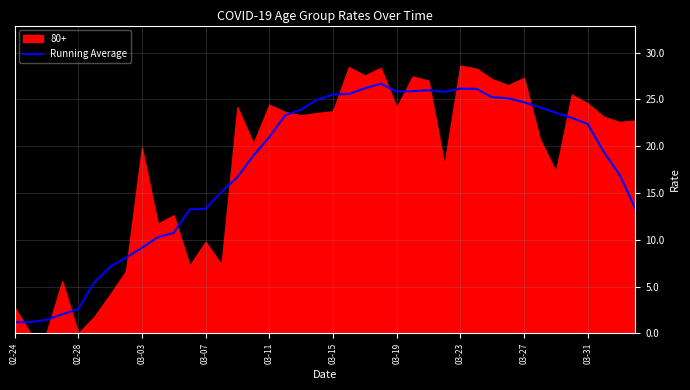

What is the lowest value of the Running Average series?

1.2